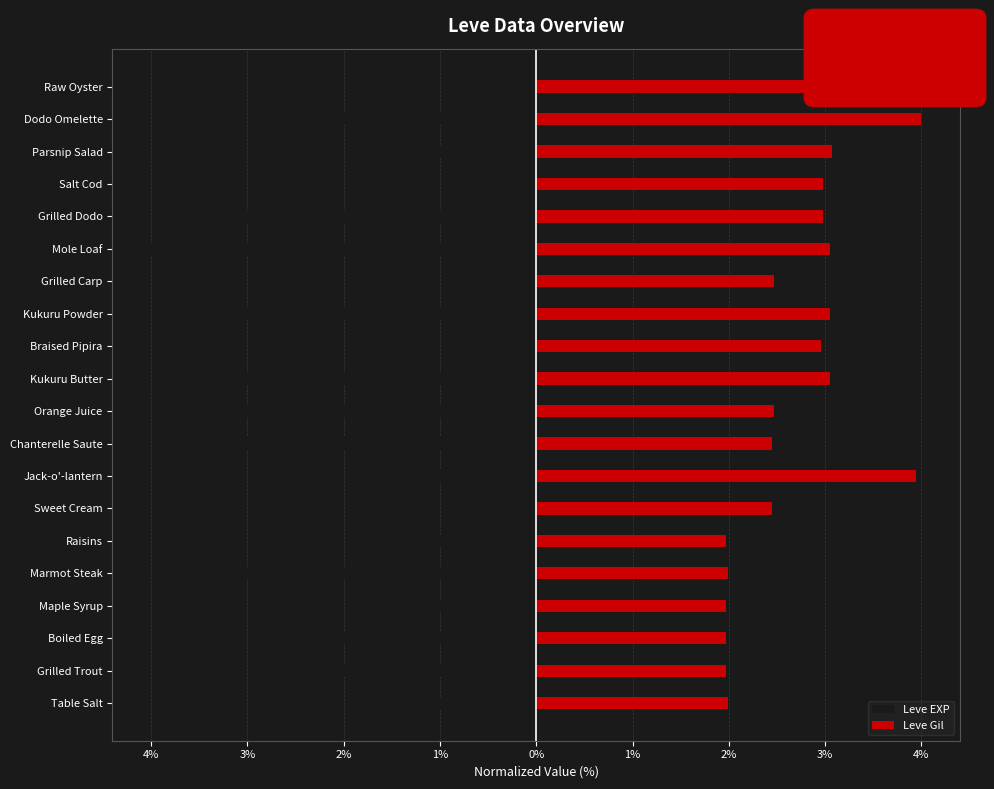

Is it true that Leve Gil equals 2.0 at Boiled Egg?

True